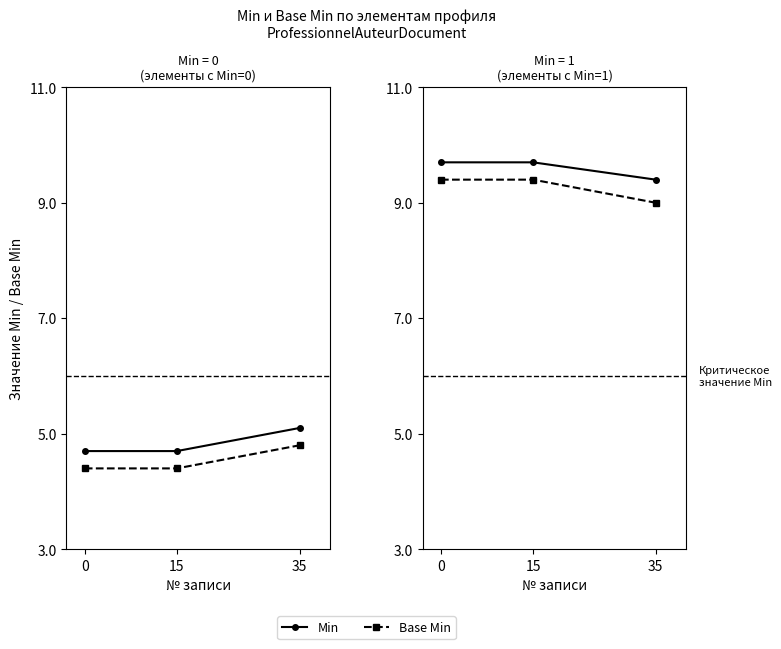

True or false: Base Min has a value of 2.6 at 35.

False